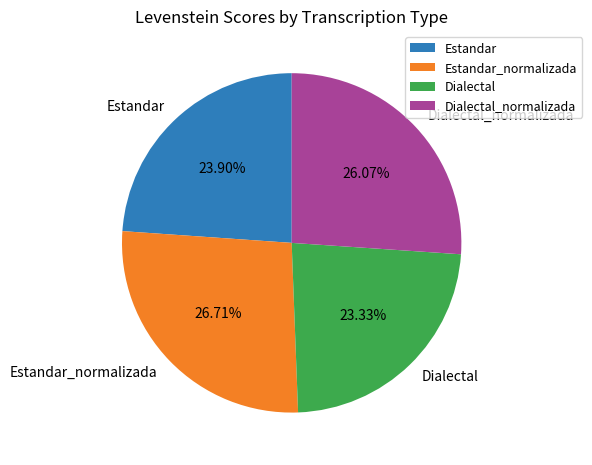

Approximately how many times larger is the value at Estandar_normalizada compared to Dialectal_normalizada?

1.0